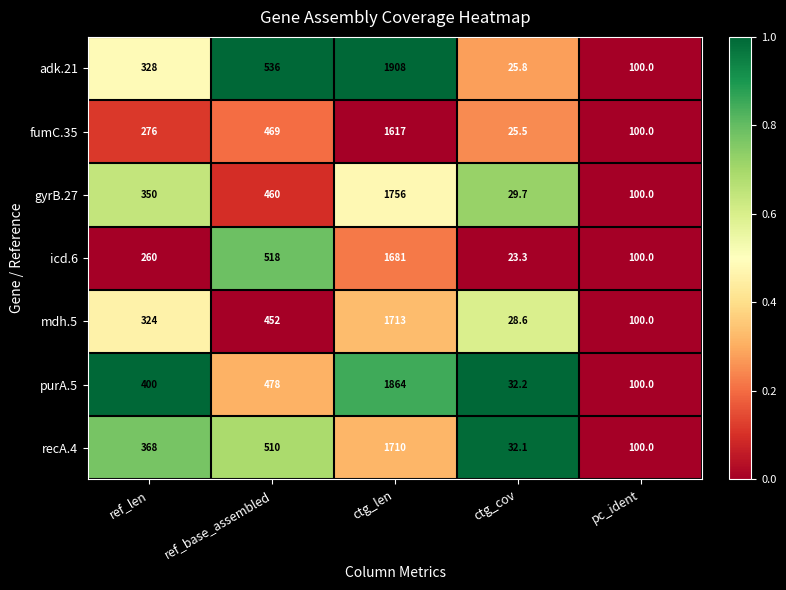

How many series are shown in this chart?

7